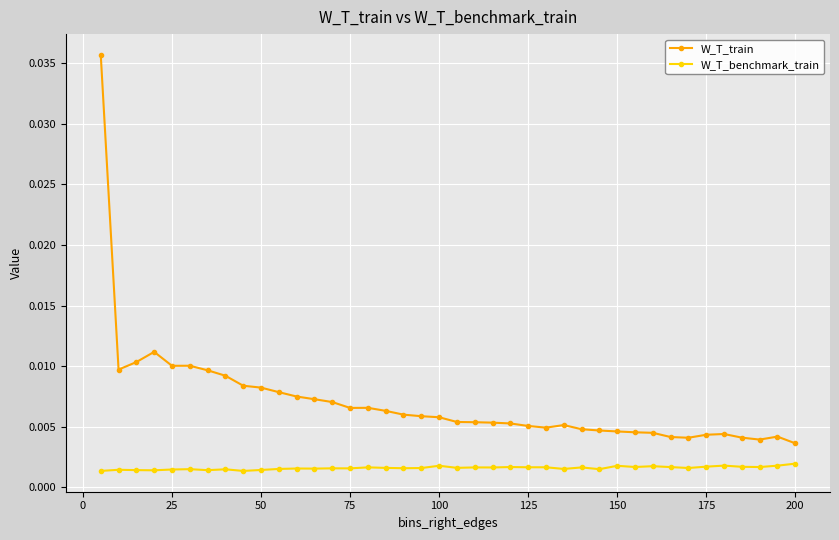

Which series has the widest spread of values?

W_T_train